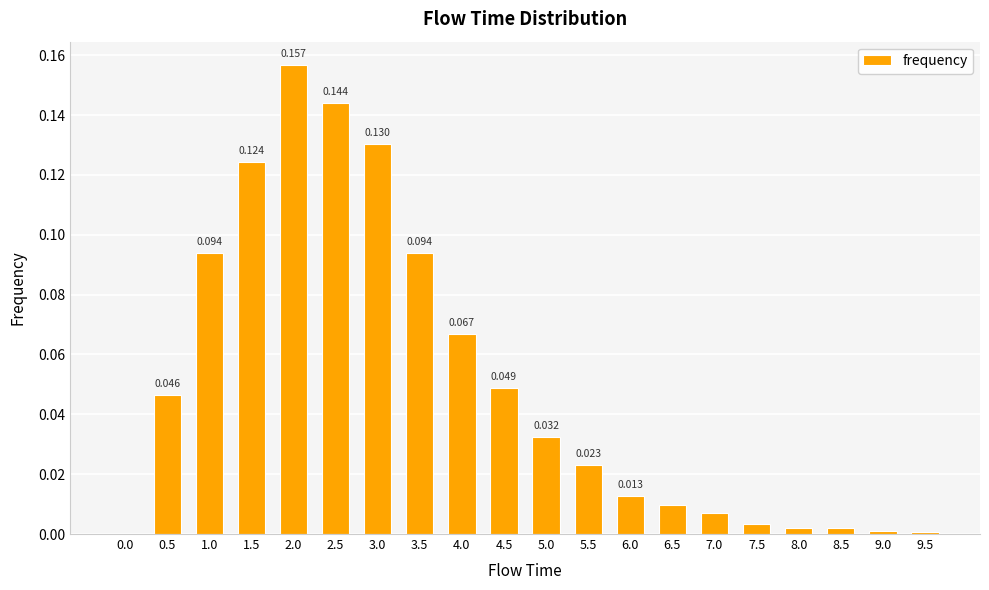

True or false: the data shows 0.0 at 6.5.

False